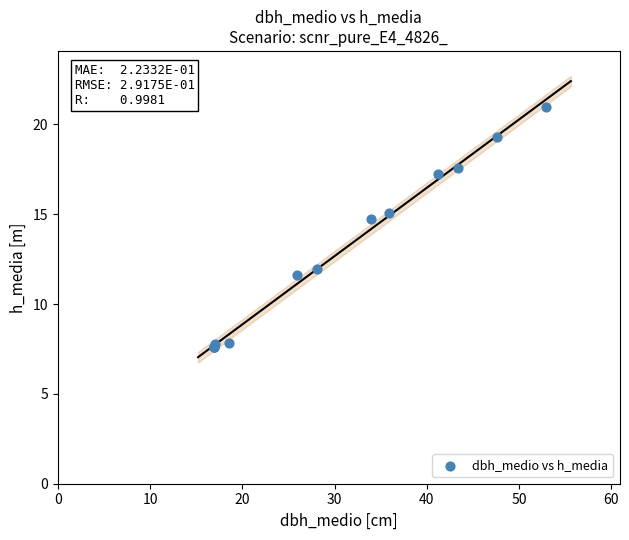

What Y value in the scatter plot is closest to 14?

14.7